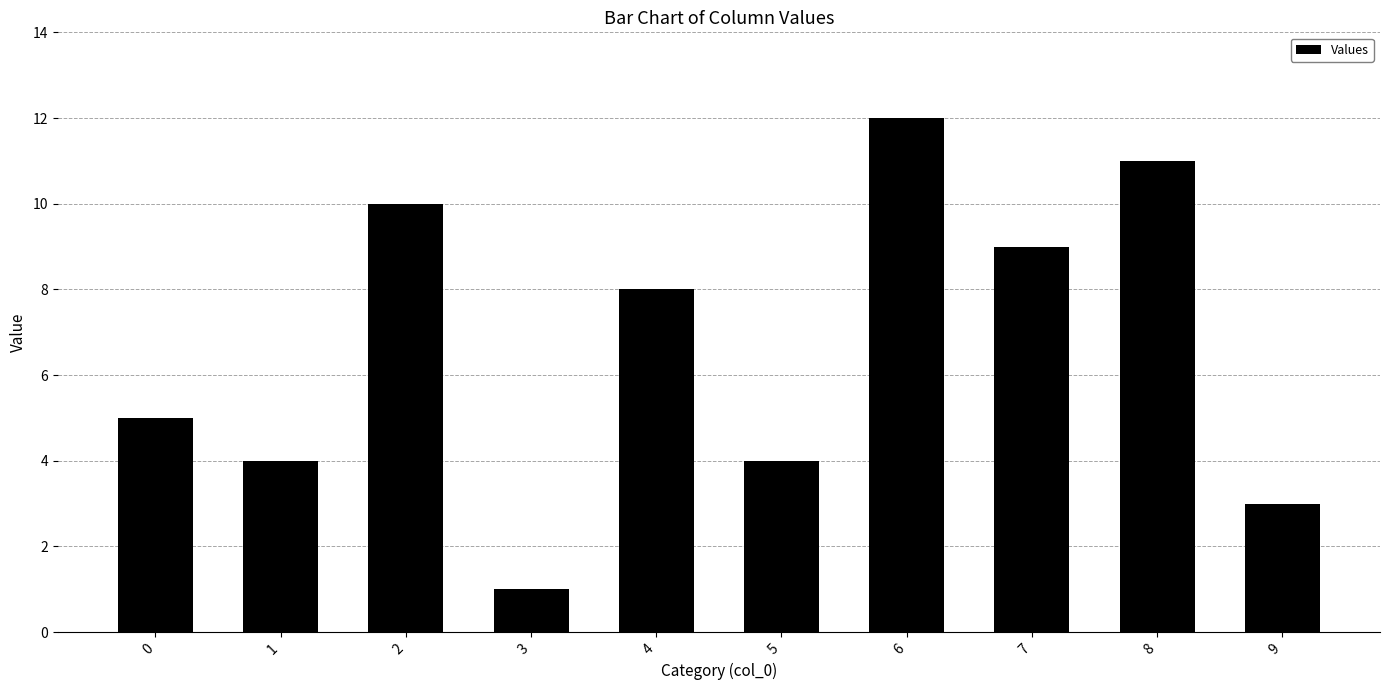

At which category does the chart reach its peak across all series?

6